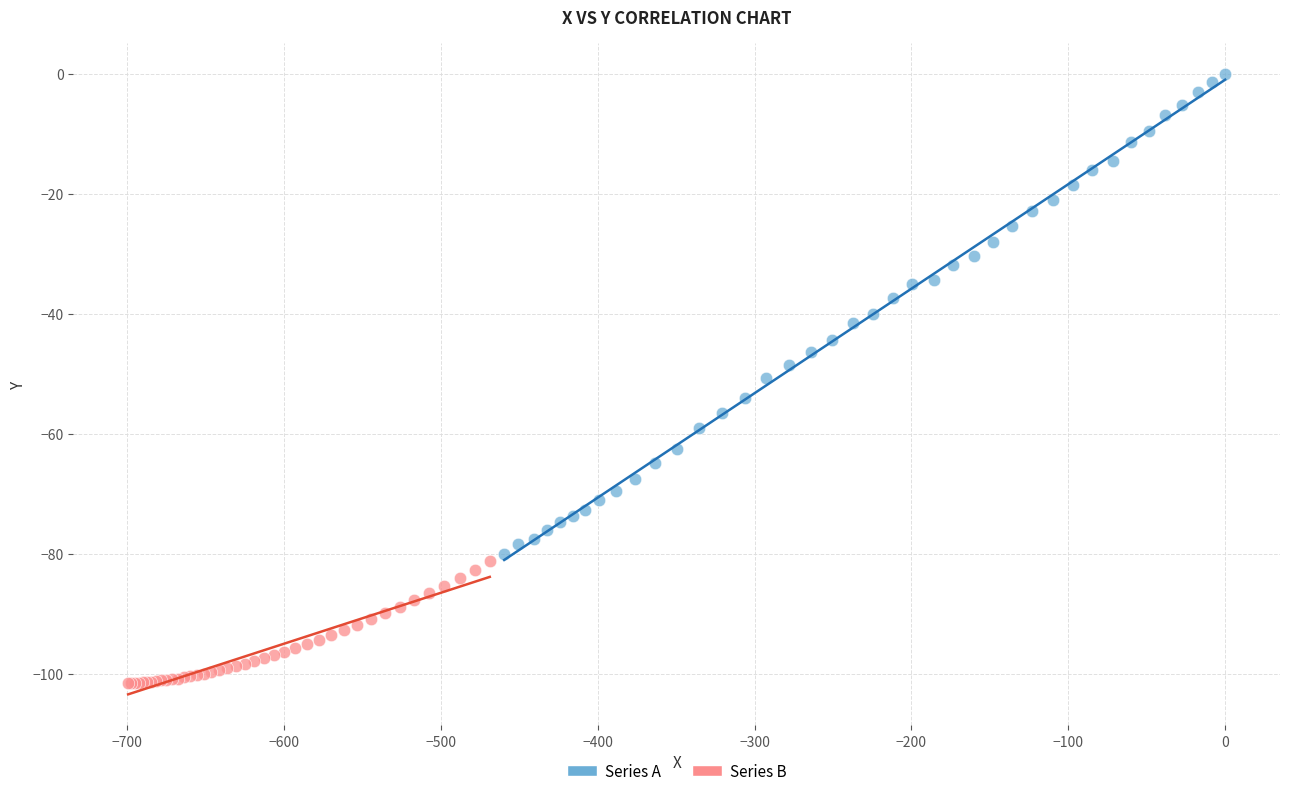

Which series has the largest Y range (max minus min)?

Series A